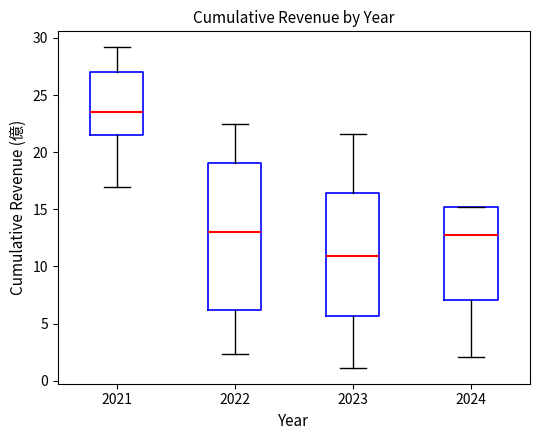

Comparing the boxes themselves (not the whiskers), which one is the tallest?

2022